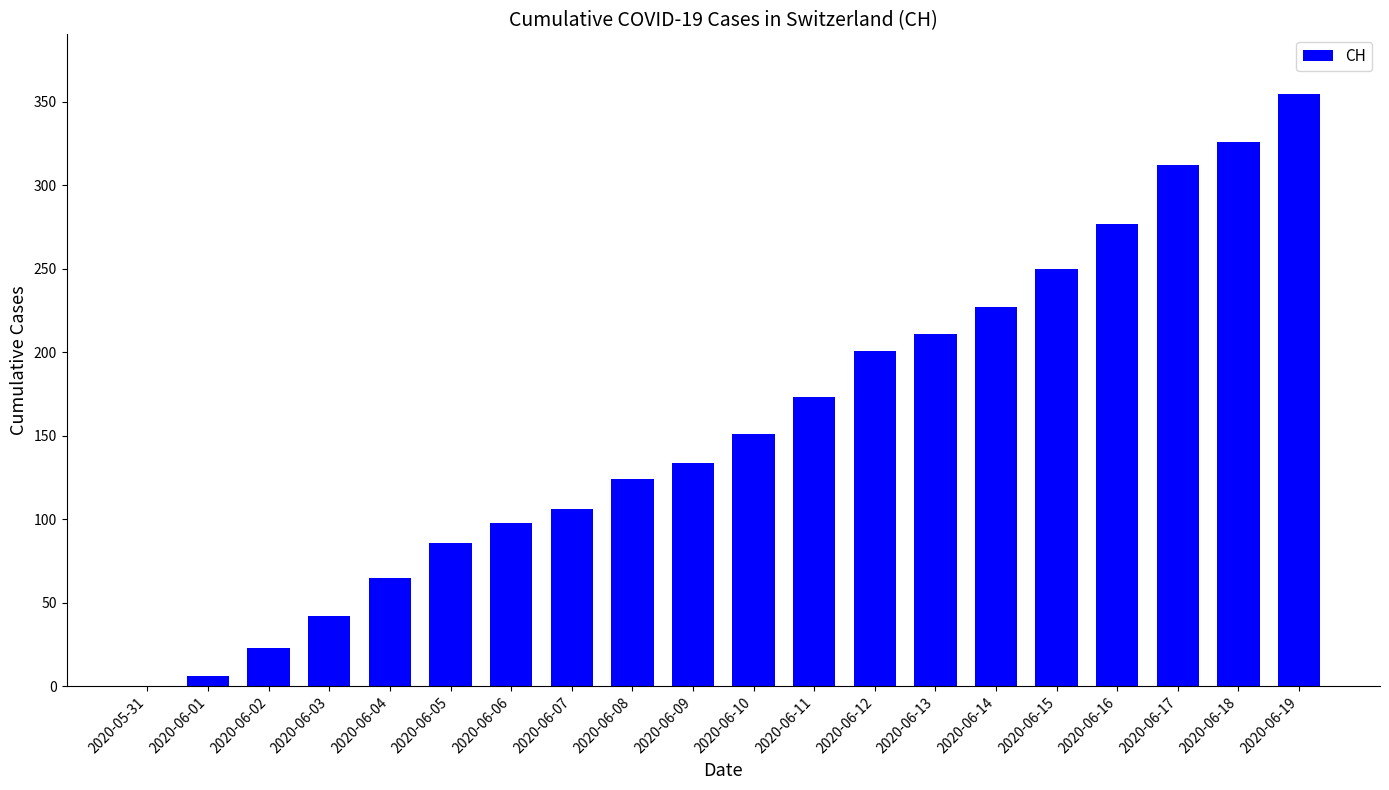

Does the chart contain stacked bars?

No